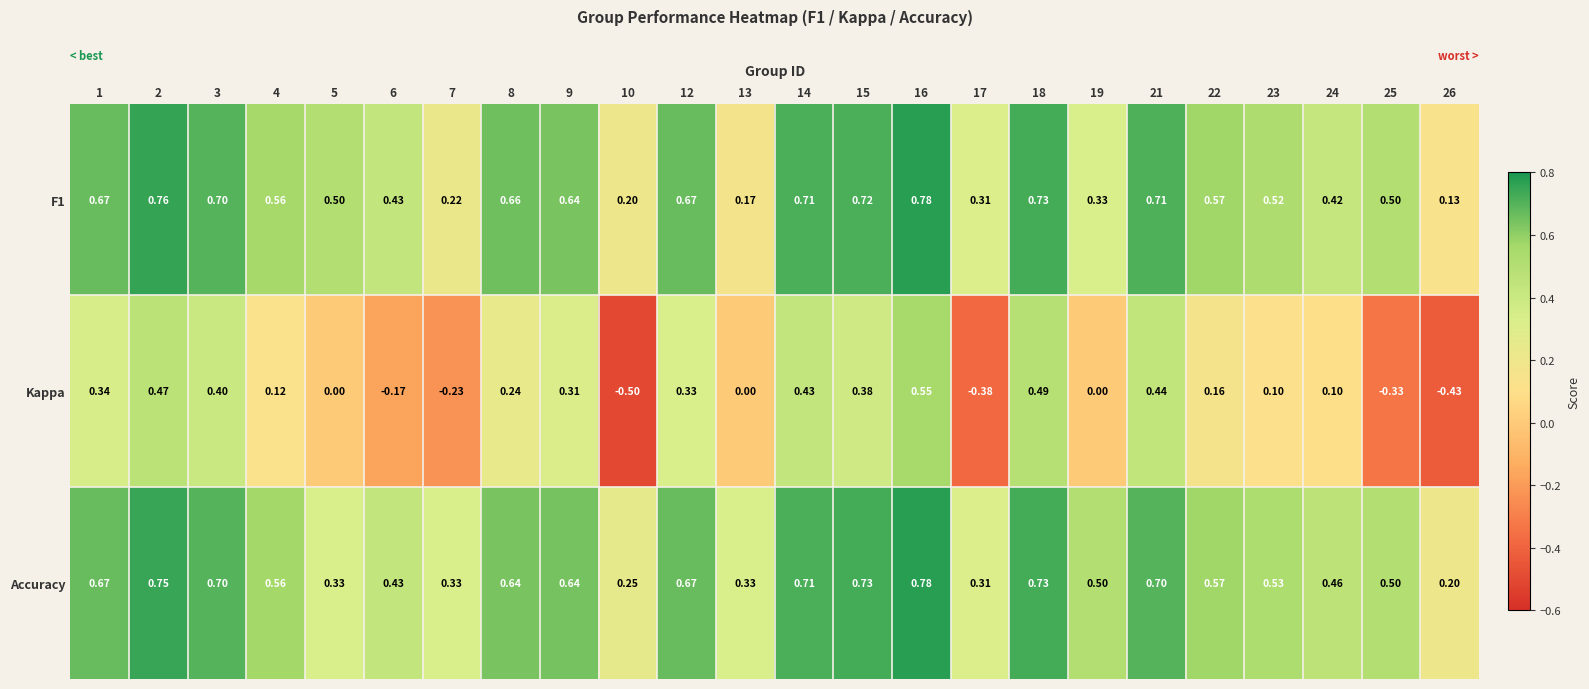

Which series has the largest range (max minus min)?

Kappa